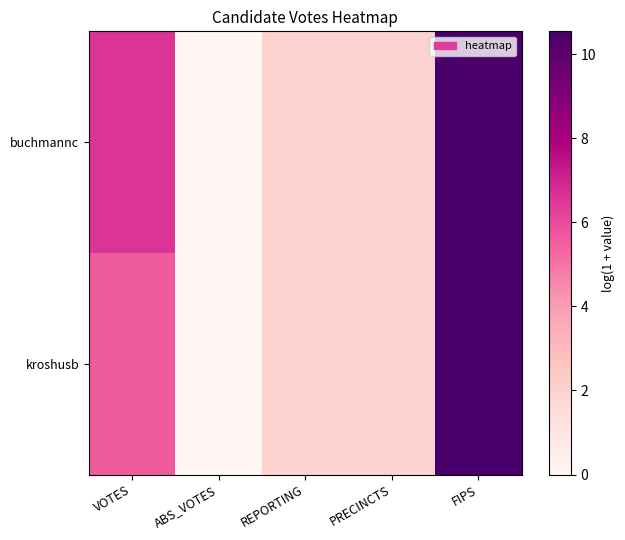

Between ABS_VOTES and REPORTING, which series saw the biggest shift?

buchmannc